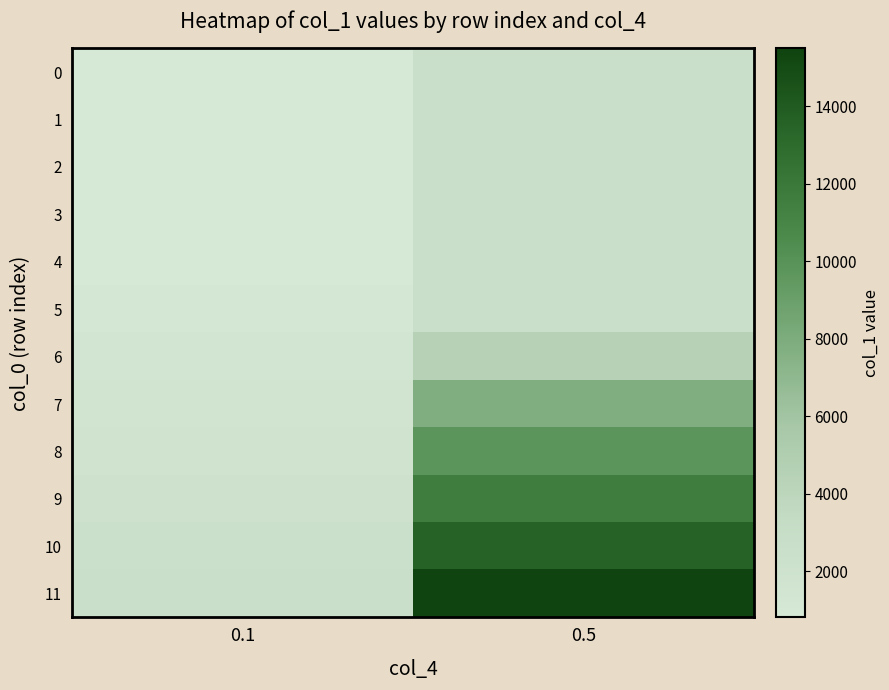

List the series in order of their peak value, highest first.

11, 10, 9, 8, 7, 6, 0, 5, 1, 2, 3, 4